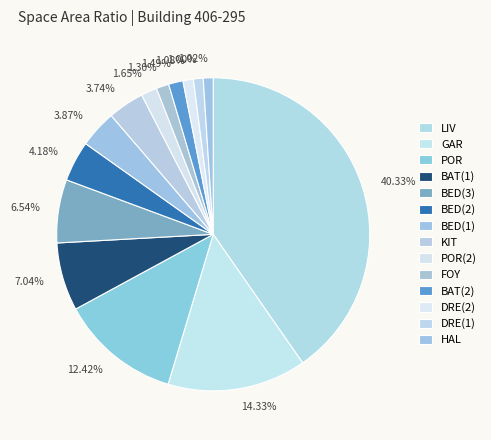

How much of the chart is everything except HAL?

99.0%